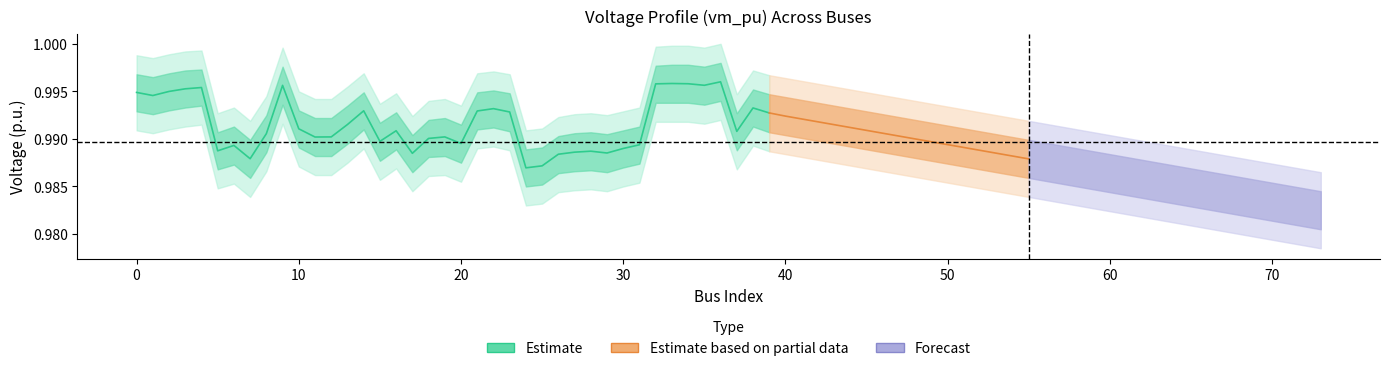

What is the sum of all values?

39.7